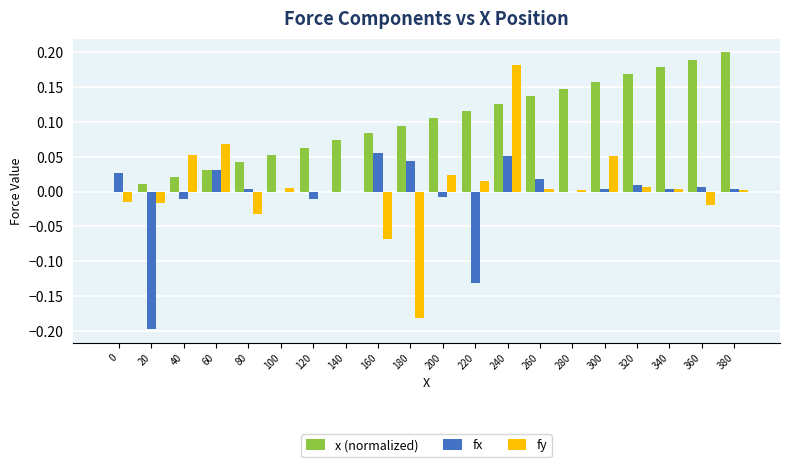

At which label does fy reach its peak?

240